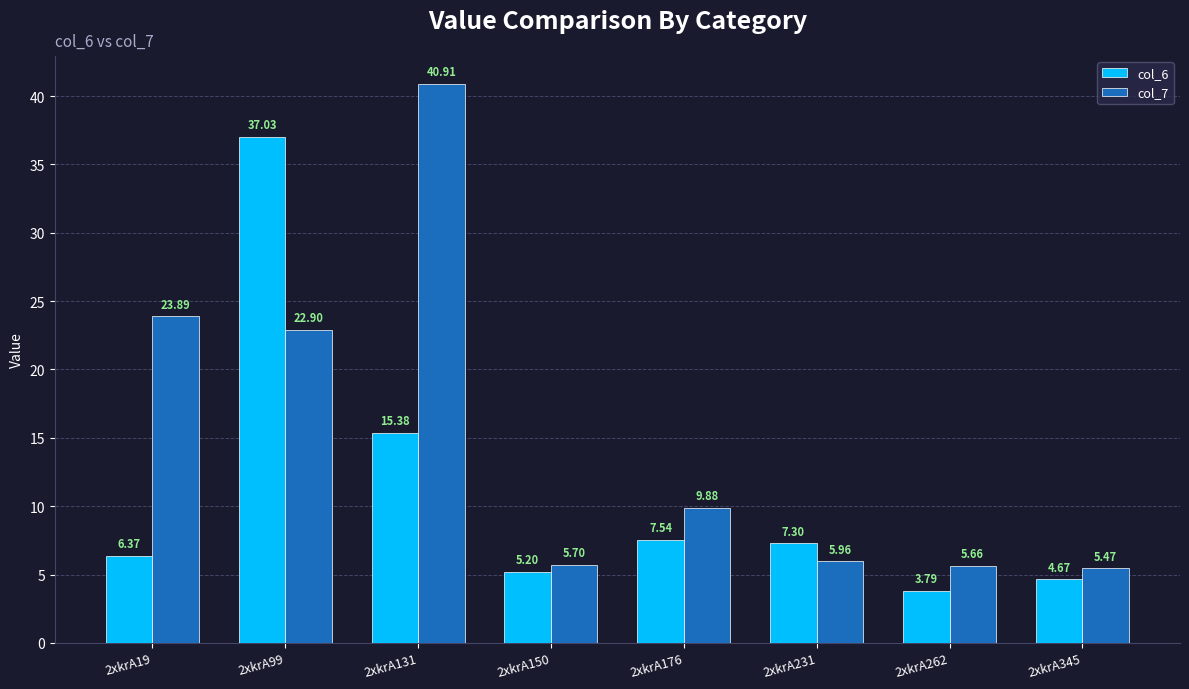

Where is col_7 nearest to the value 23?

2xkrA99